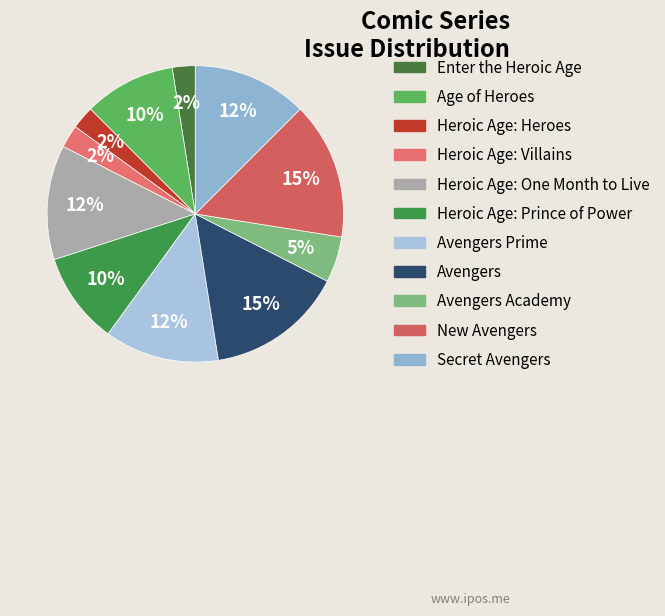

What percentage is the Heroic Age: One Month to Live slice, to the nearest percent?

12%